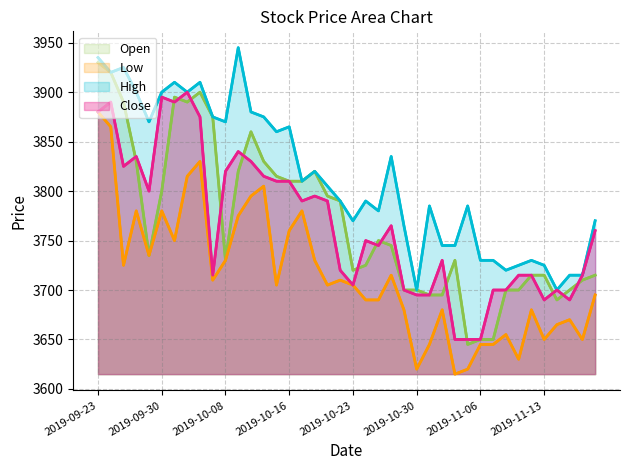

Between 24 and 38, which series saw the biggest shift?

High